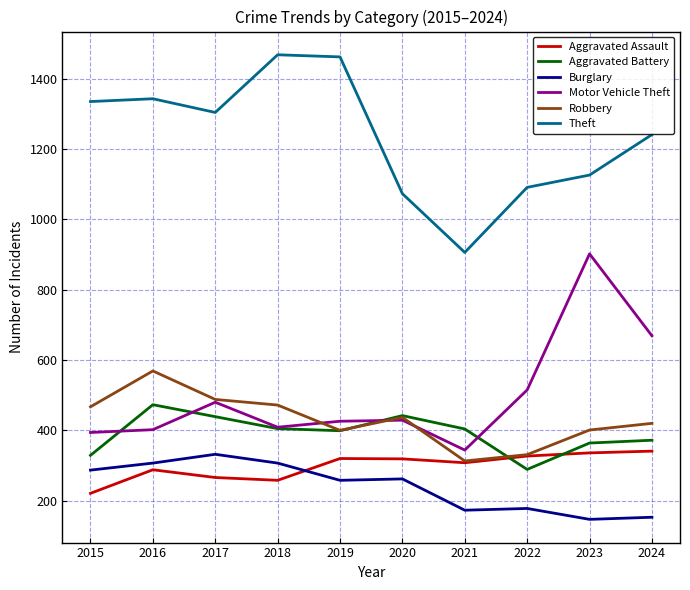

What is the average value of the Aggravated Battery series?

392